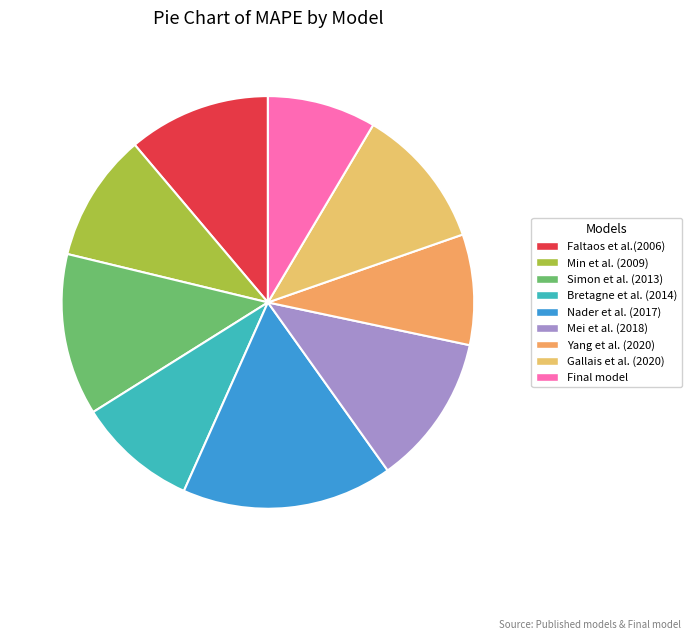

Combined, do Bretagne et al. (2014) and Final model account for over 50%?

No